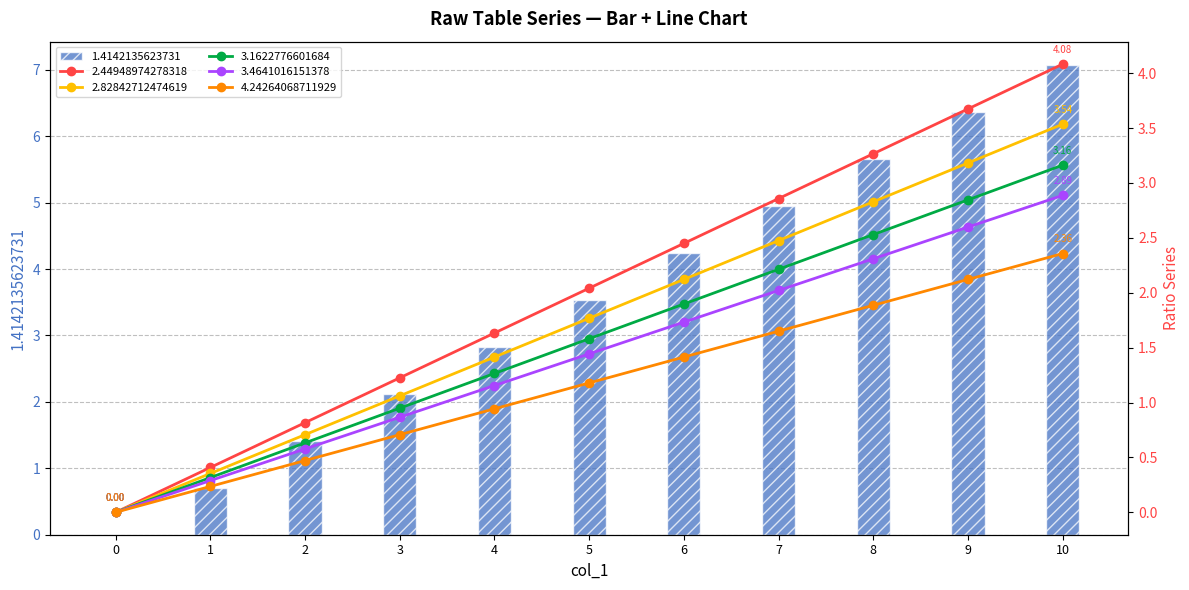

Is the value of 3.1622776601684 at 1 greater than the value of 2.82842712474619 at 3?

No